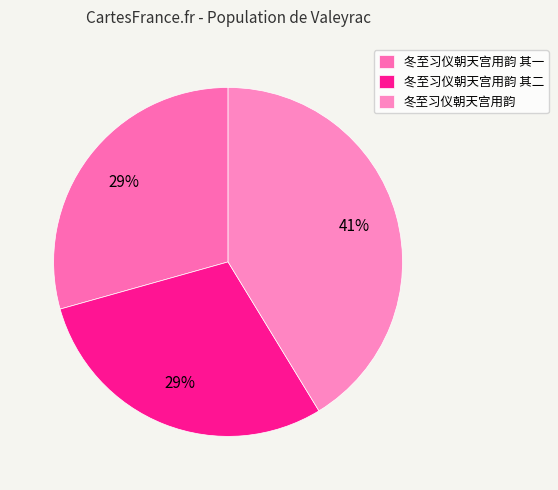

Is the sum of 冬至习仪朝天宫用韵 其二 and 冬至习仪朝天宫用韵 greater than half?

Yes